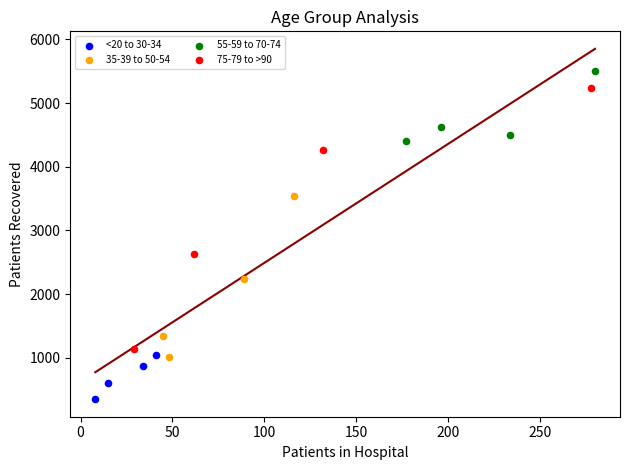

Which series reaches the minimum Y coordinate?

<20 to 30-34